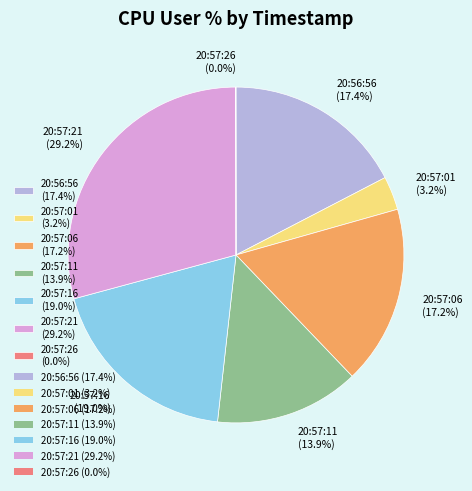

Does 20:56:56 represent more than half of the total?

No